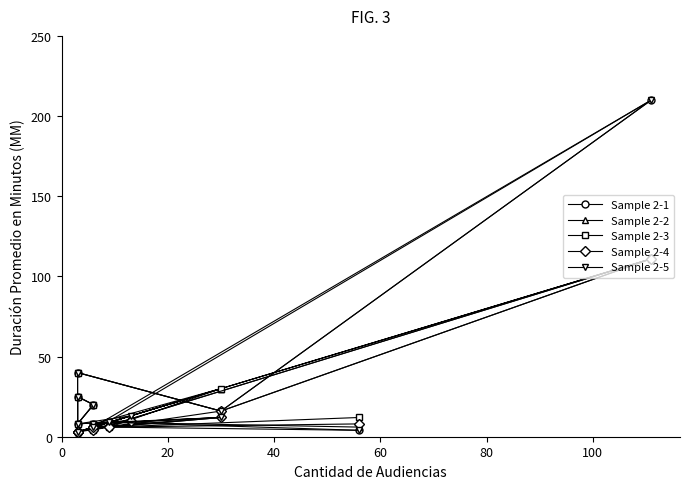

What is the sum of all Sample 2-3 values?

293